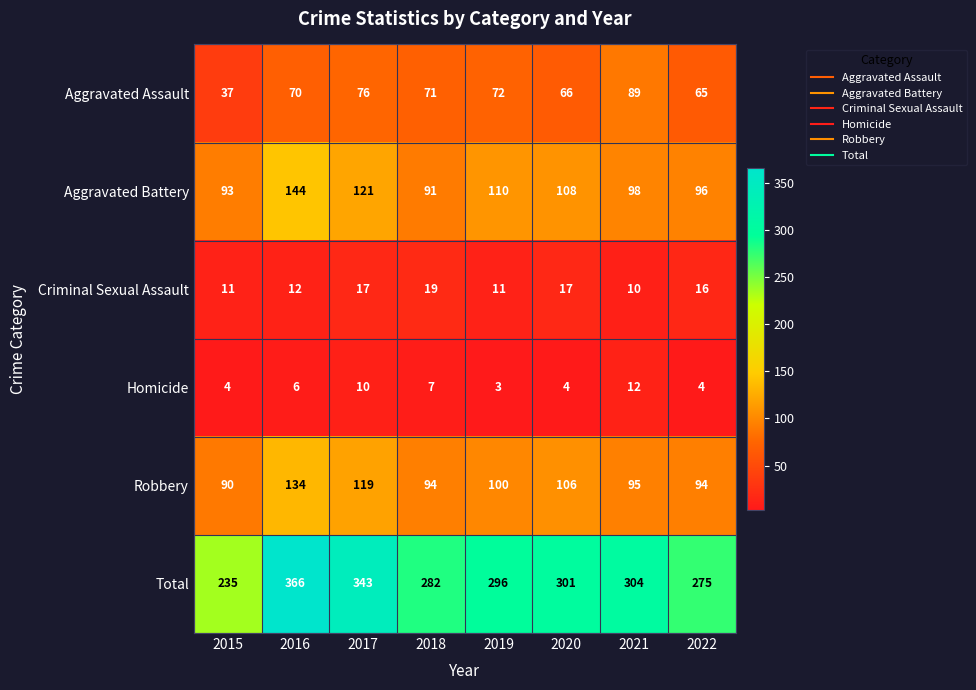

Which series has the largest total across all categories?

Total